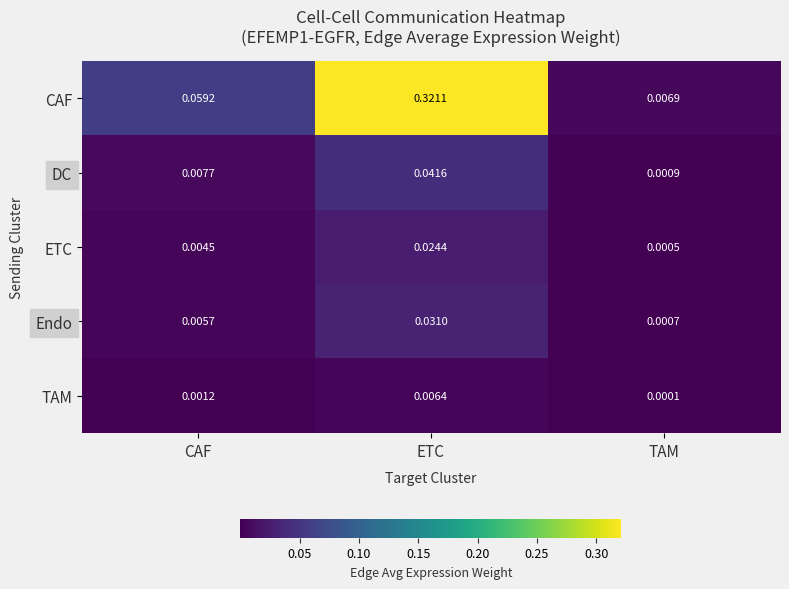

At which label does Endo reach its minimum?

TAM